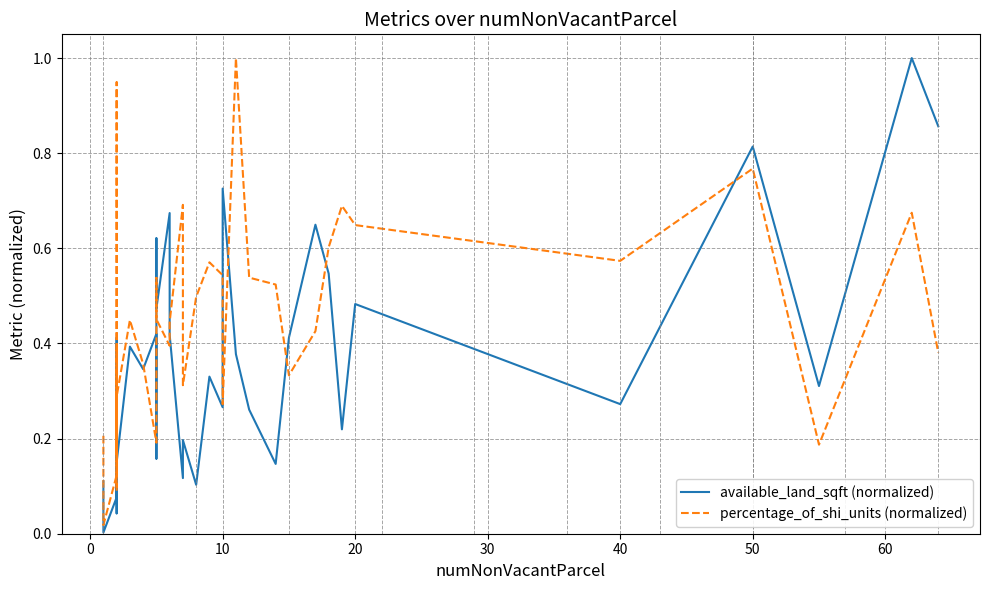

Rank the series by their average value, from highest to lowest.

percentage_of_shi_units (normalized), available_land_sqft (normalized)